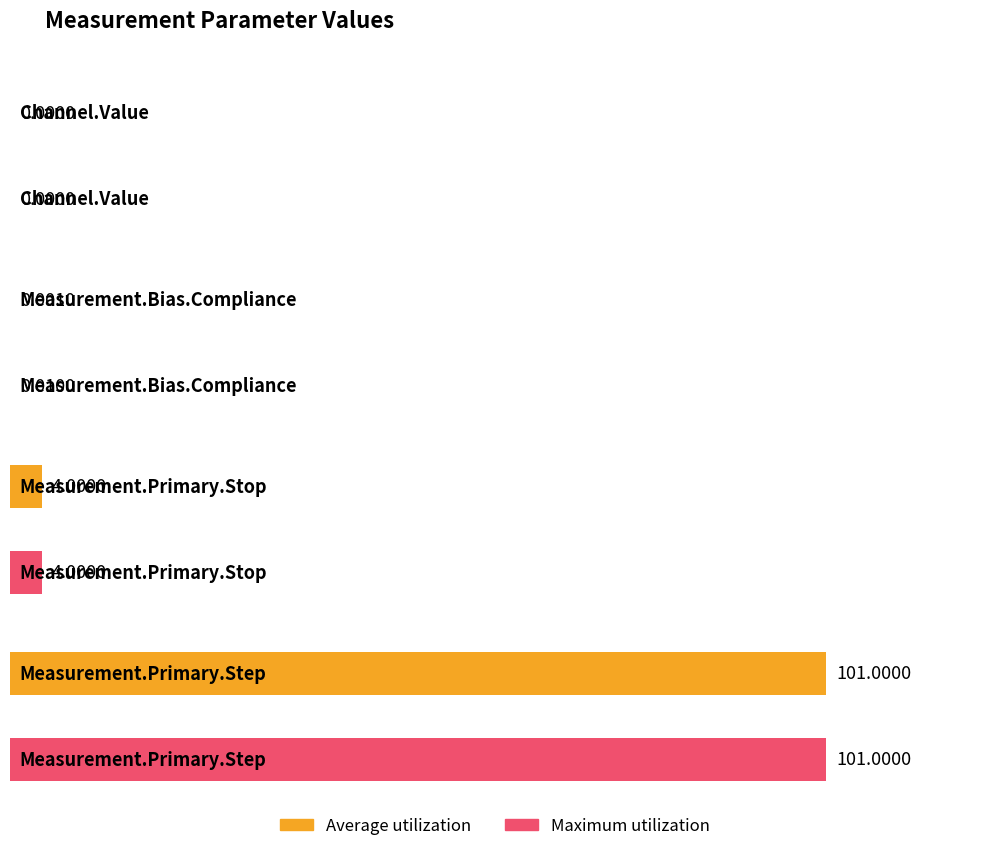

Are the bars horizontal?

Yes